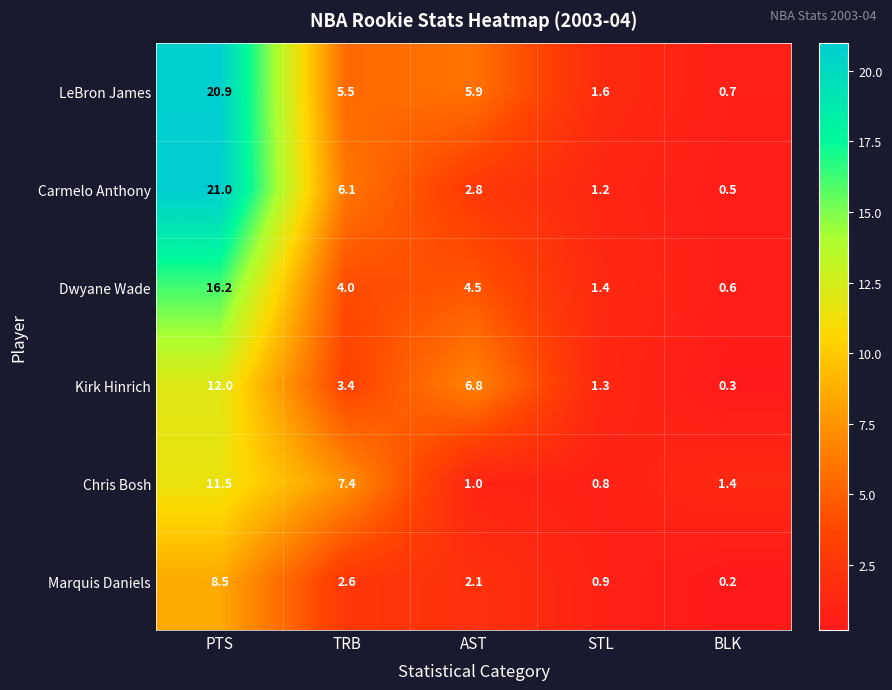

Which series has the largest range (max minus min)?

Carmelo Anthony